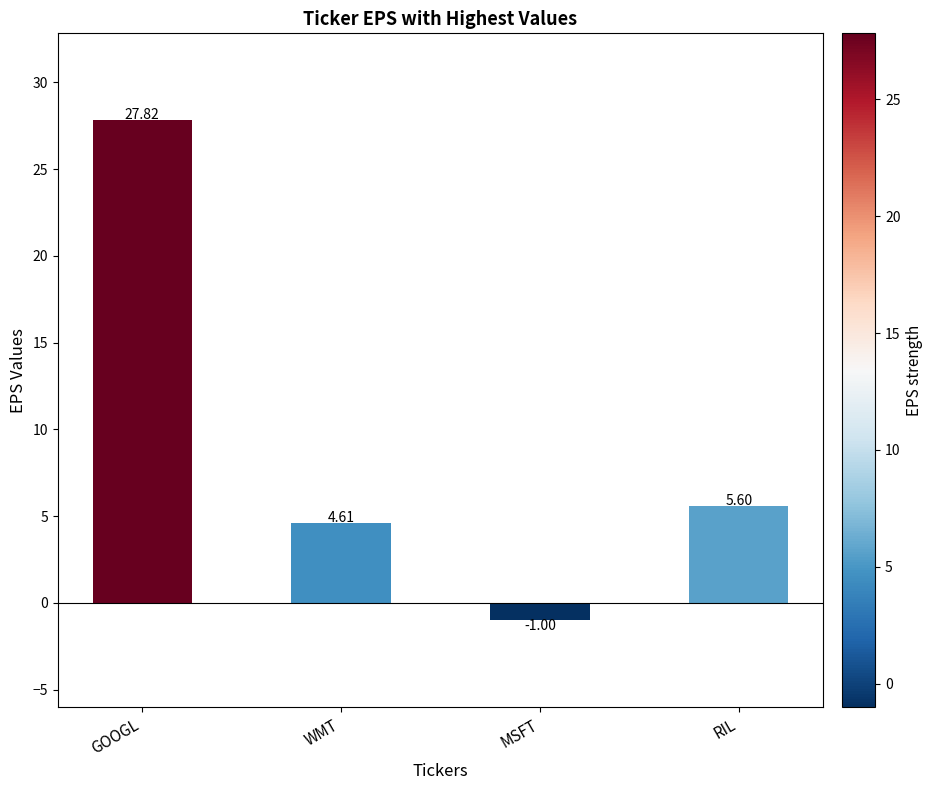

Which category has the highest value across all series?

GOOGL